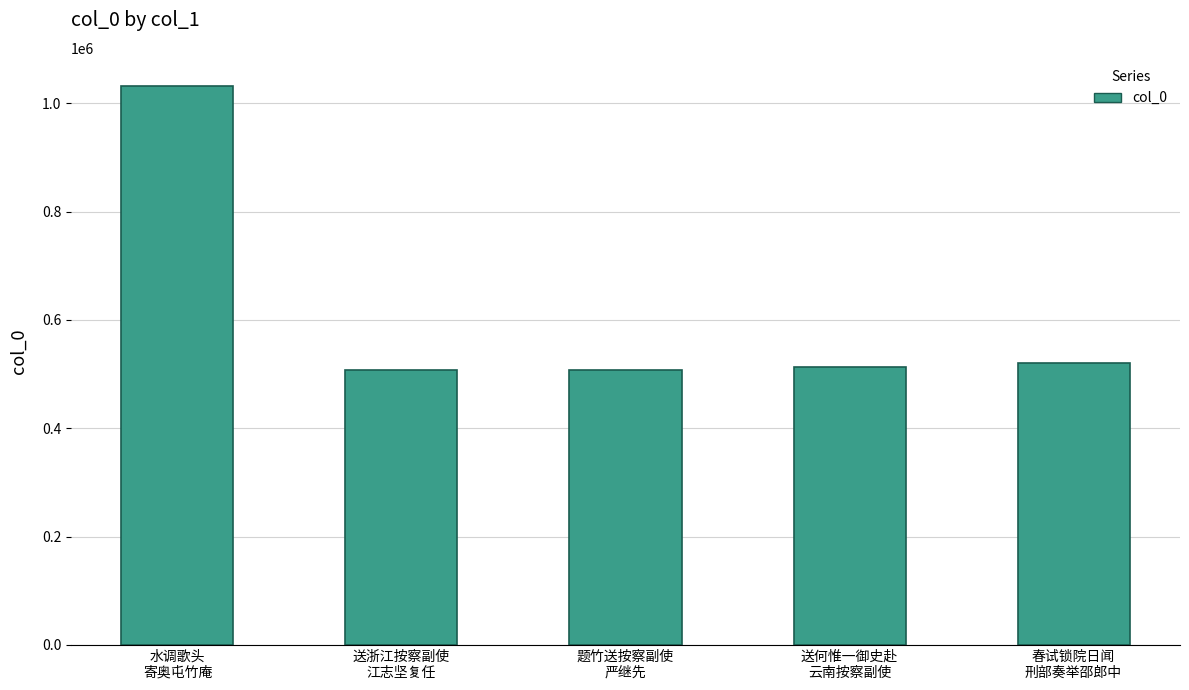

What is the greatest value displayed?

1032443